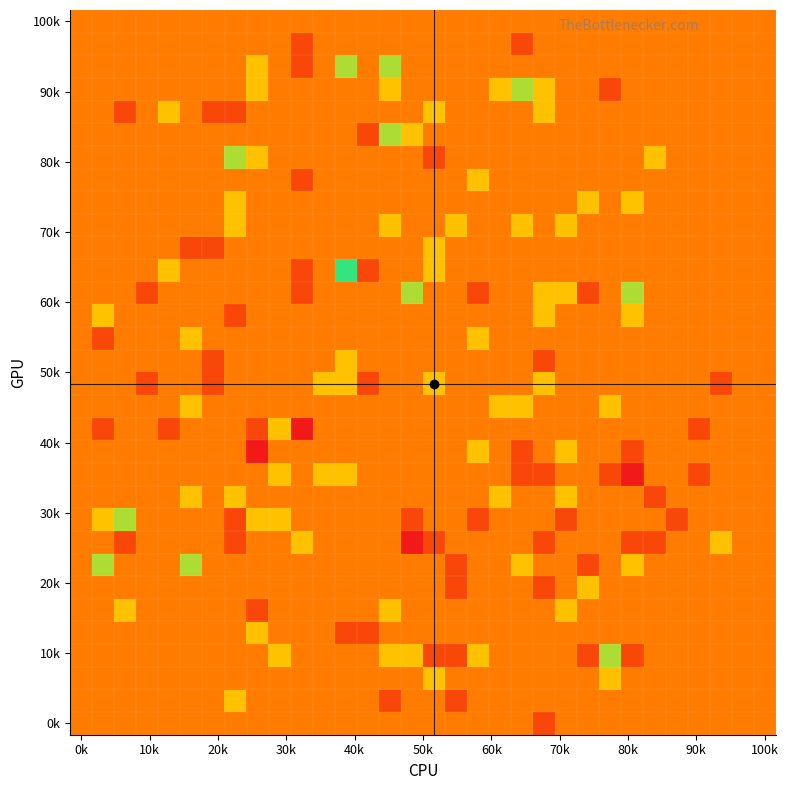

At which category is the sum across all series the highest?

12